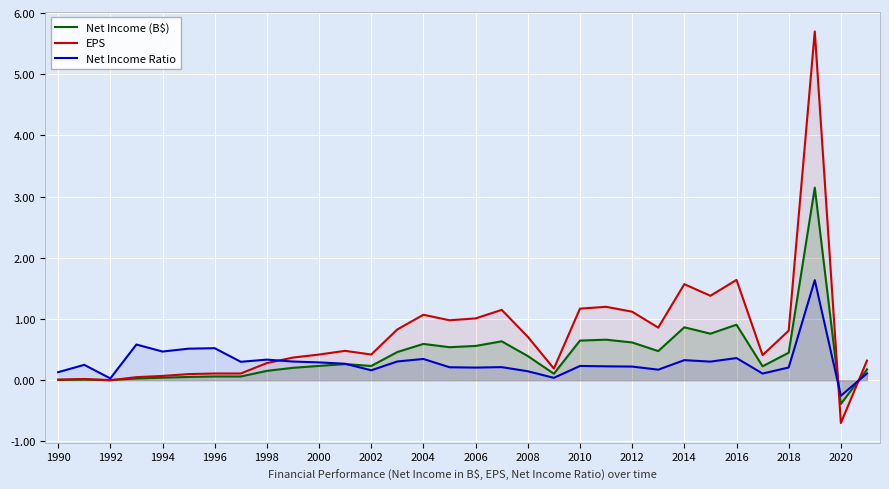

At how many categories does at least one series exceed 2?

1